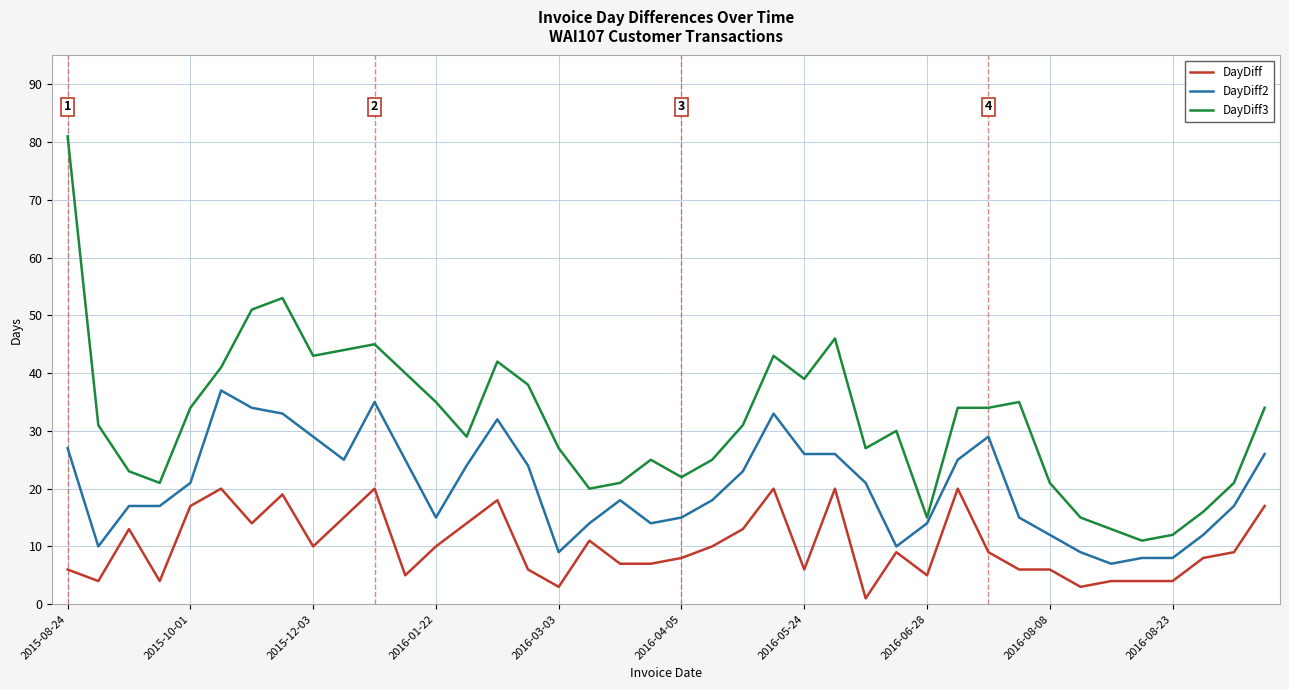

What is the greatest value displayed?

81